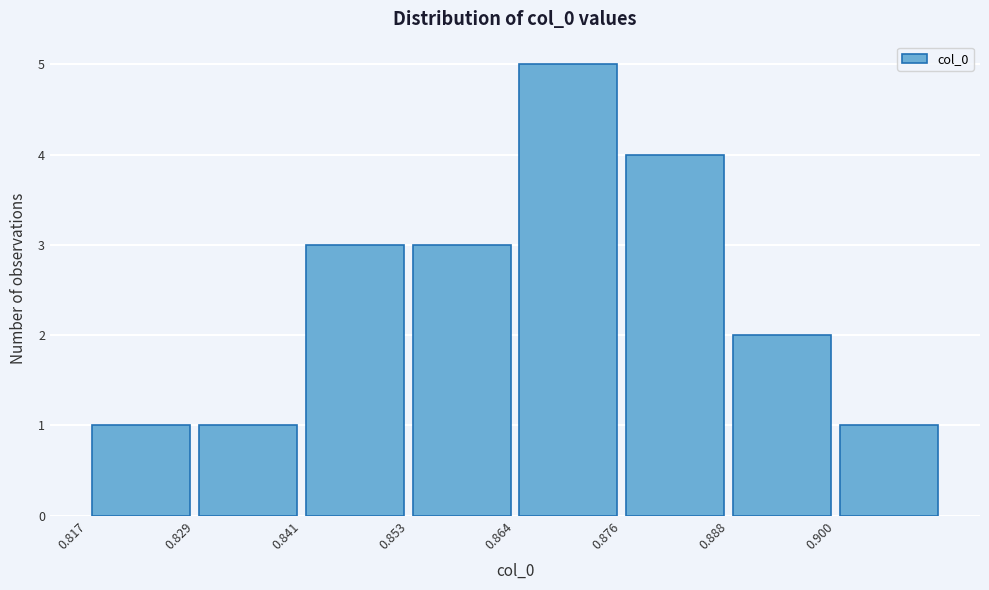

Over which range of the x-axis is the bar tallest?

0.864 to 0.876